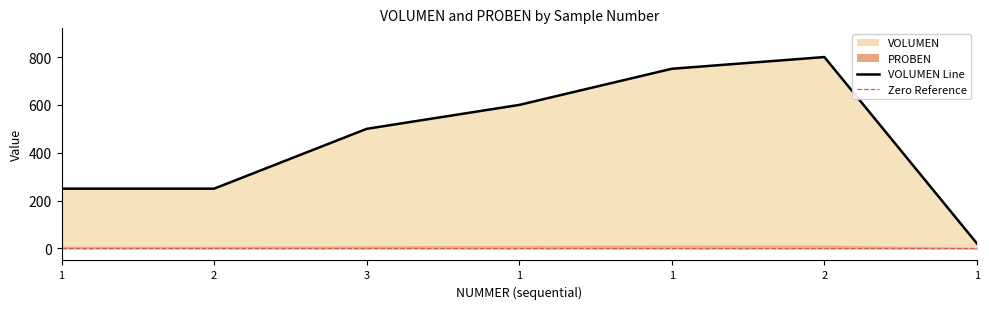

What is the difference between the maximum and minimum values?

779